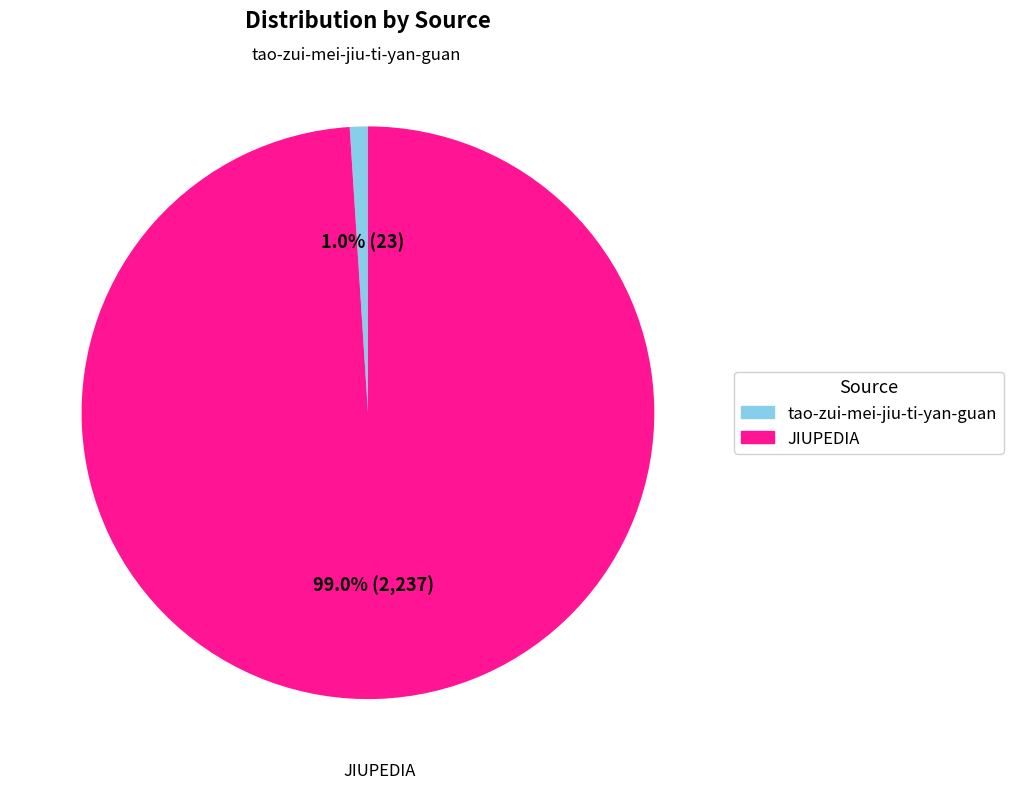

What is the largest slice in the pie chart?

JIUPEDIA